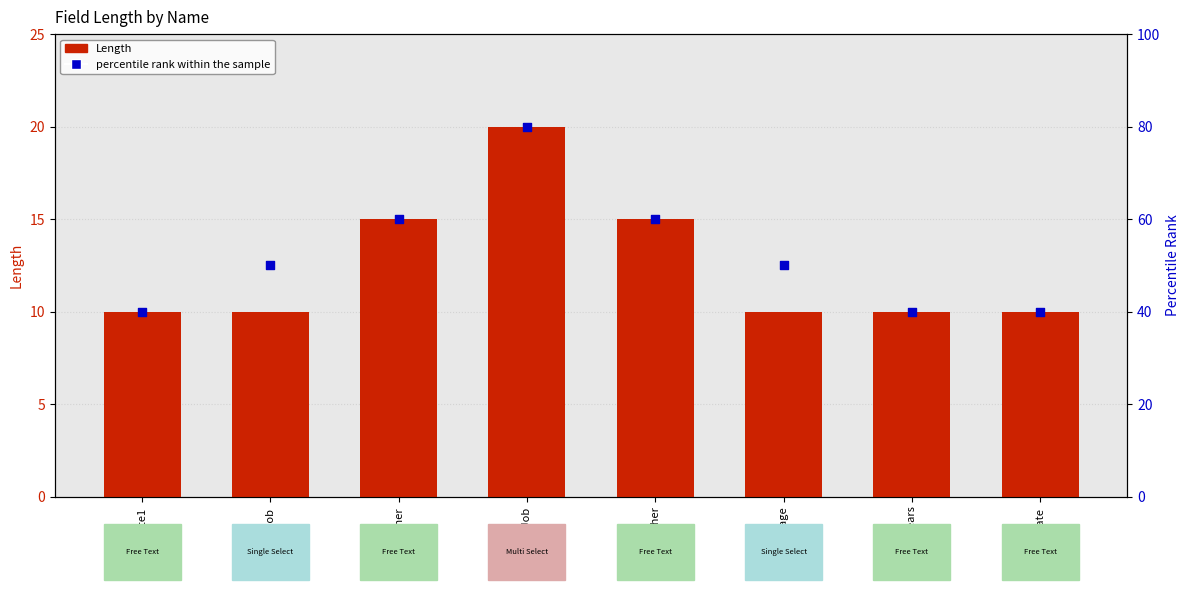

At which category is the sum across all series the highest?

SecJob